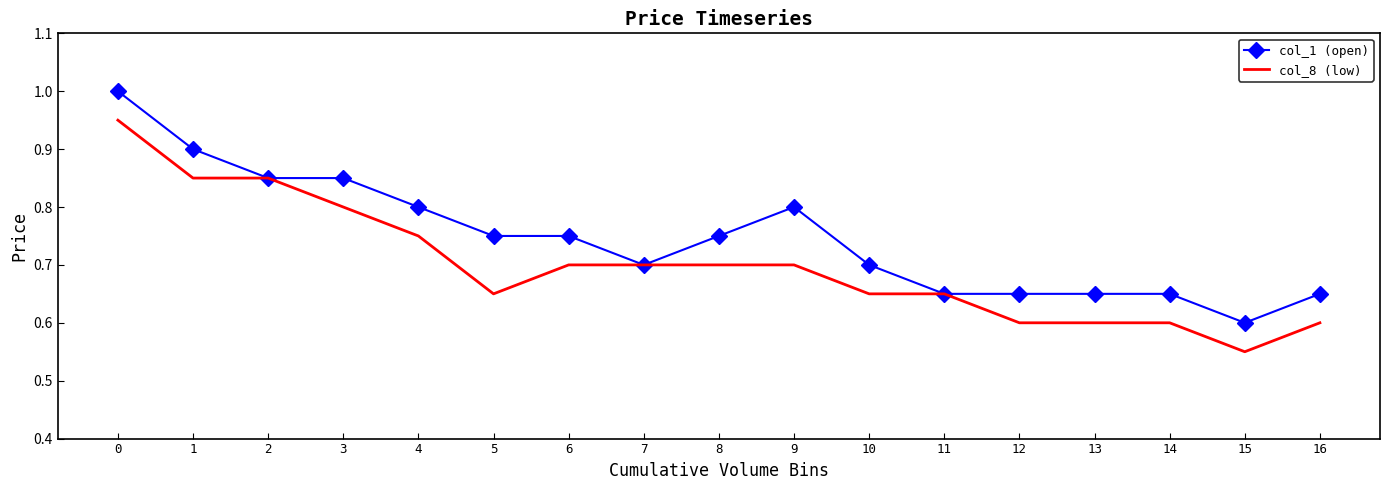

Is the value of col_8 (low) at 8 greater than the value of col_1 (open) at 3?

No